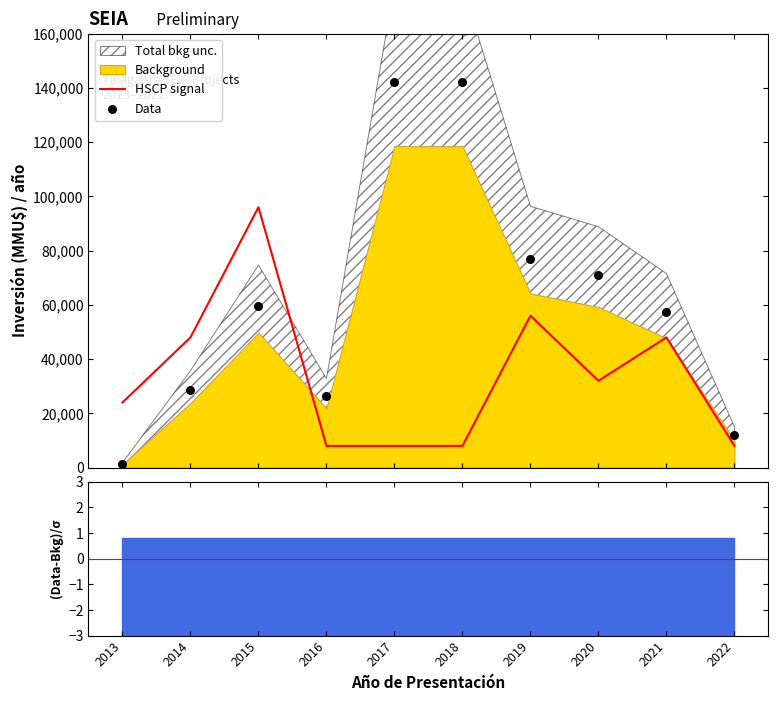

Which series has the widest spread of Y values?

Data